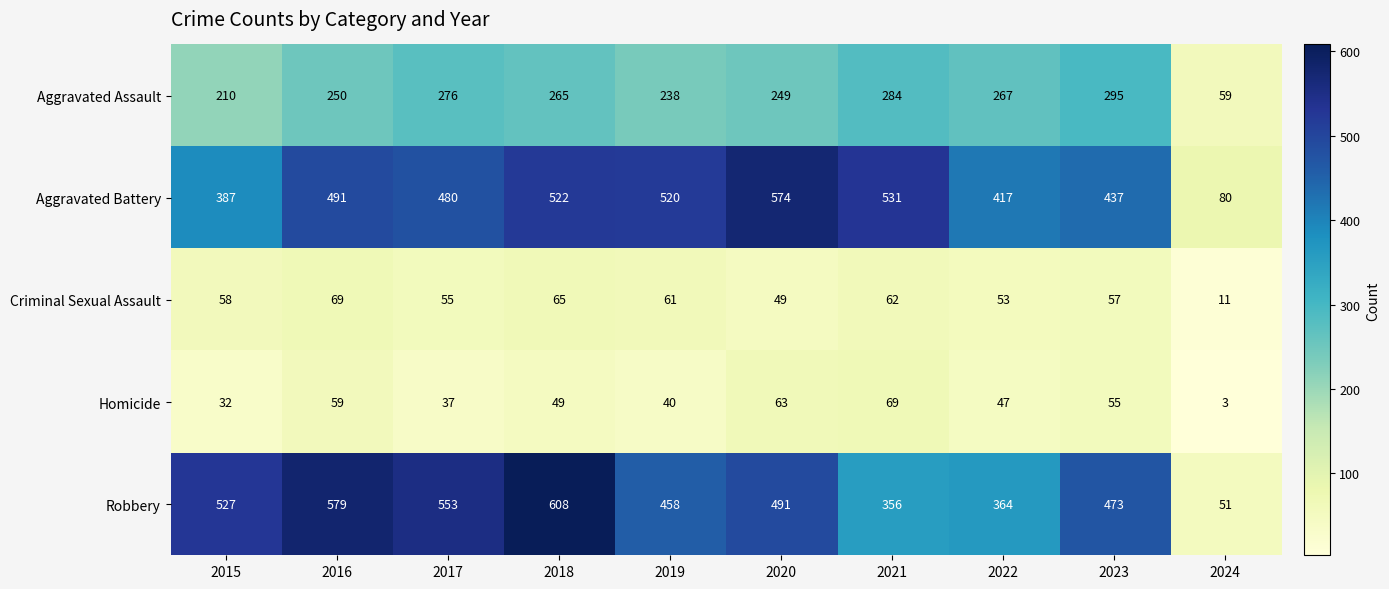

What is the average value of the Homicide series?

45